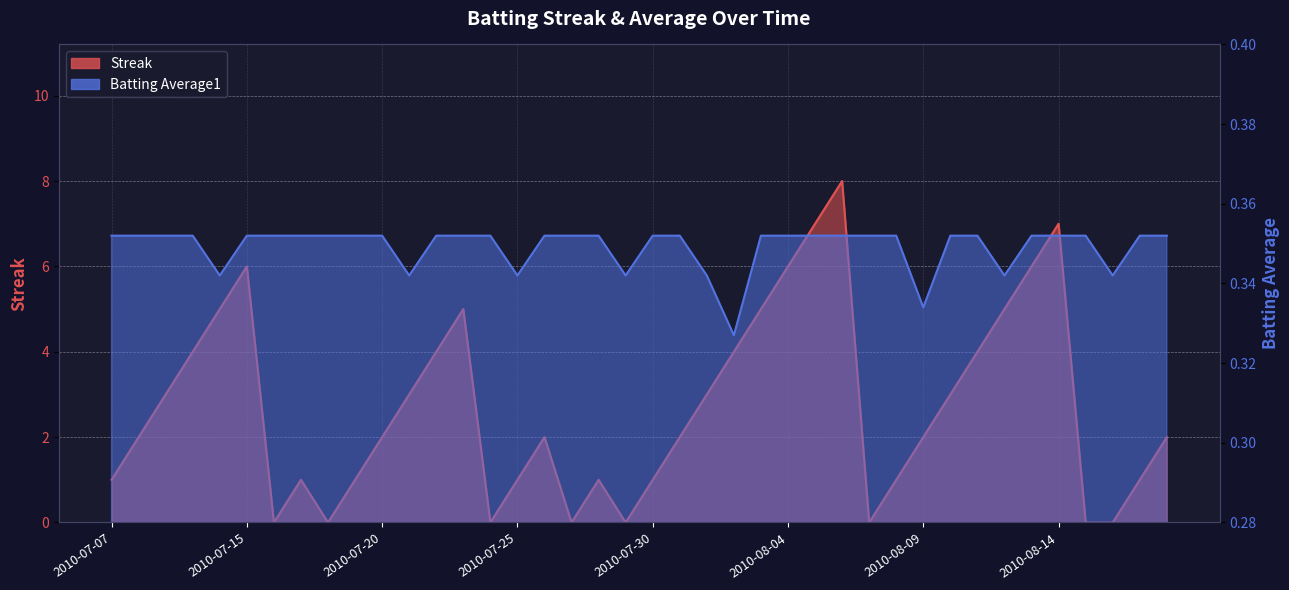

Where is Streak nearest to the value 4?

2010-07-10